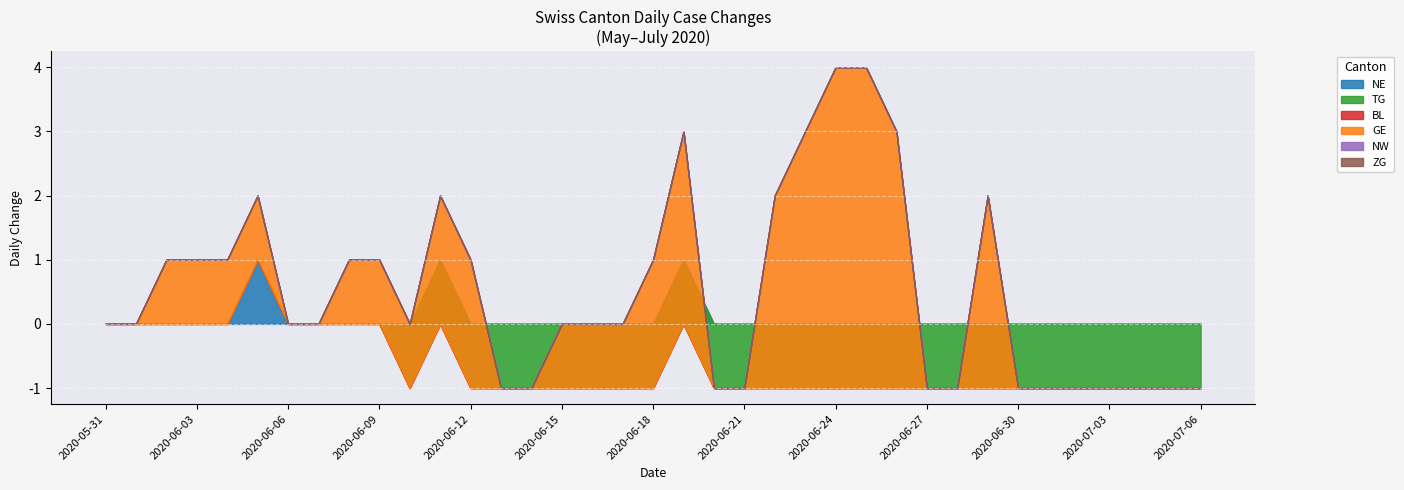

Which has a higher value, 2020-06-07 or 2020-06-02?

2020-06-07